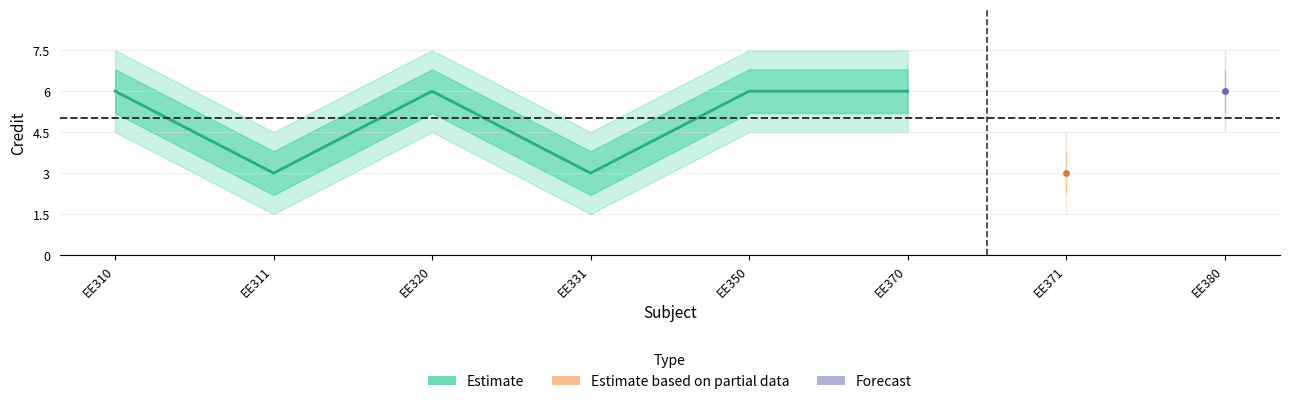

What is the greatest value displayed?

6